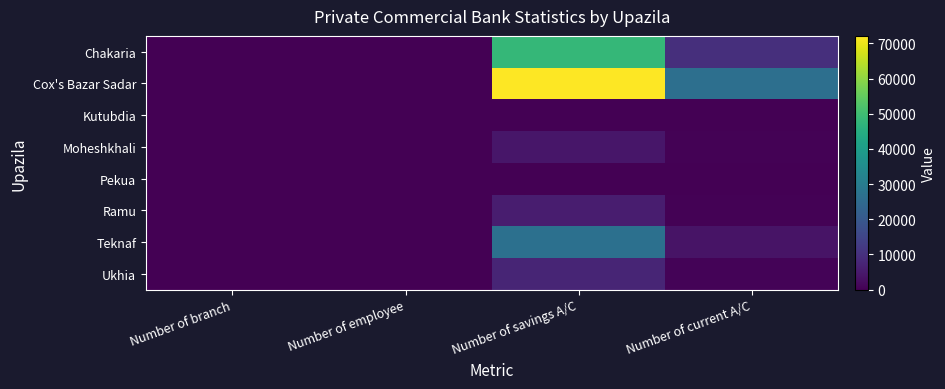

How many distinct data groups are displayed?

8